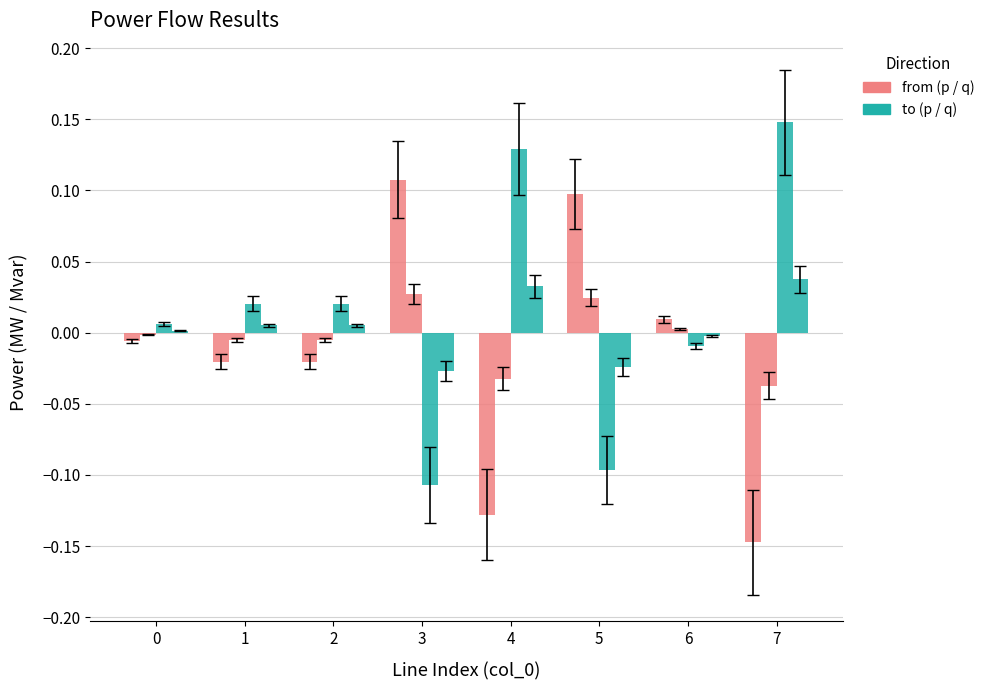

Count the number of categories in the chart.

8